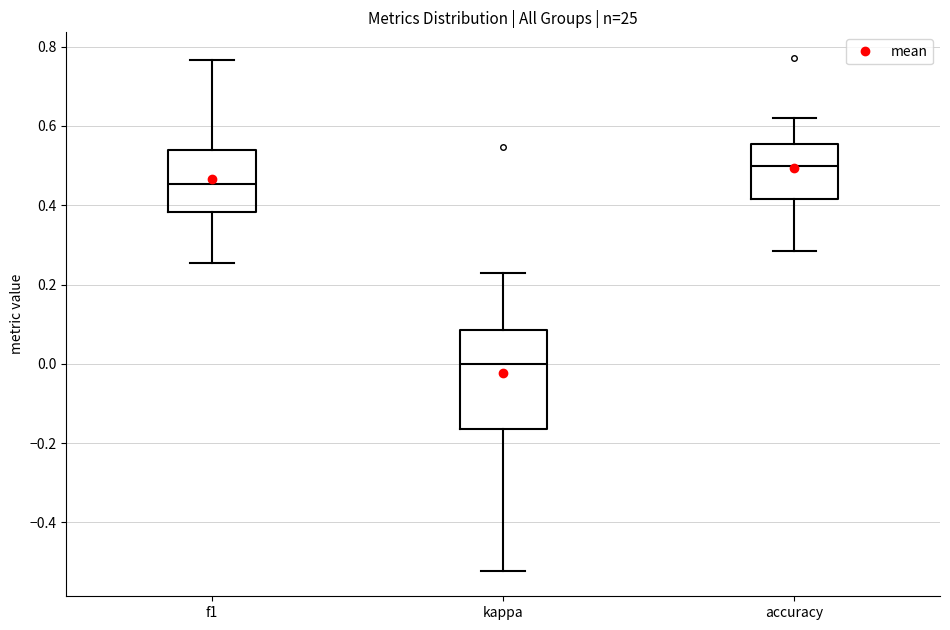

Reading left to right, transcribe this box plot: for each box, give where its median line is, the range the box spans, and where its two whiskers end, as read against the y-axis. The values are not printed on the chart, so give them approximately, as read against the axis.

f1: median 0.46, box 0.38 to 0.54, whiskers 0.26 to 0.76
kappa: median 0.00, box -0.16 to 0.08, whiskers -0.52 to 0.22
accuracy: median 0.50, box 0.42 to 0.56, whiskers 0.28 to 0.62